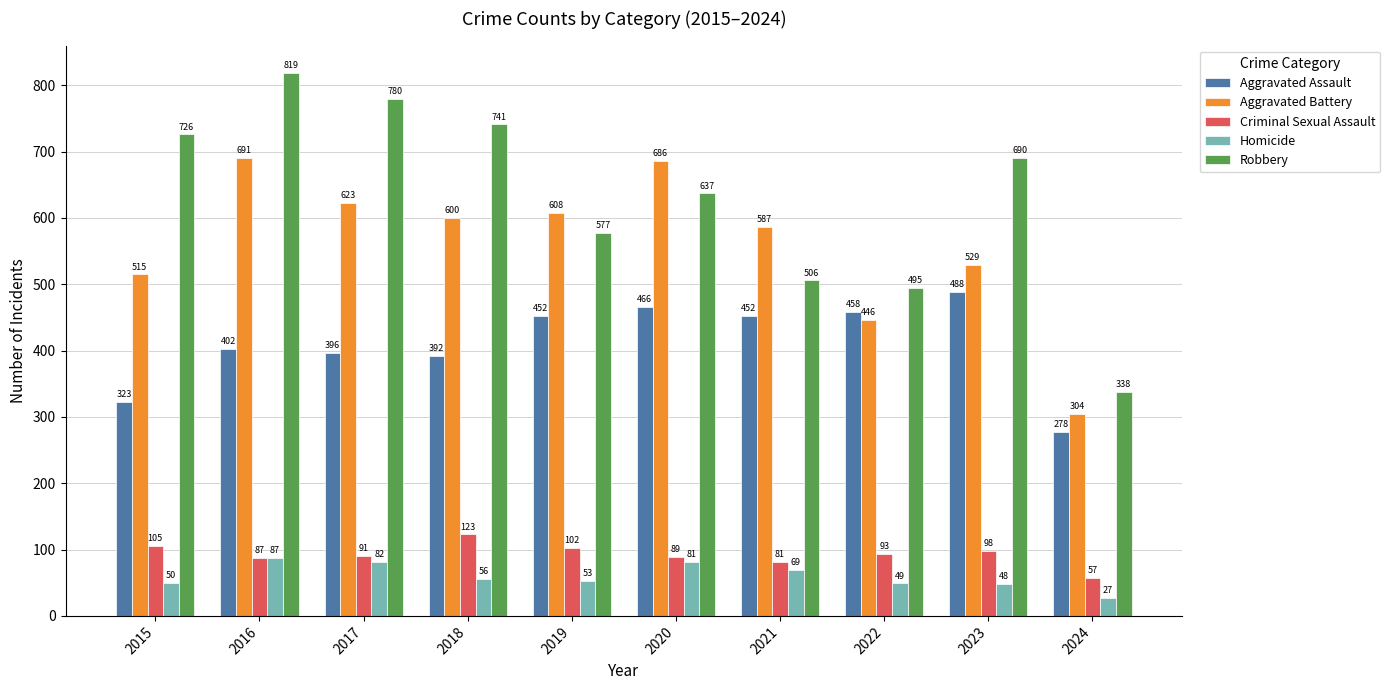

Rank the series by their maximum value, from highest to lowest.

Robbery, Aggravated Battery, Aggravated Assault, Criminal Sexual Assault, Homicide